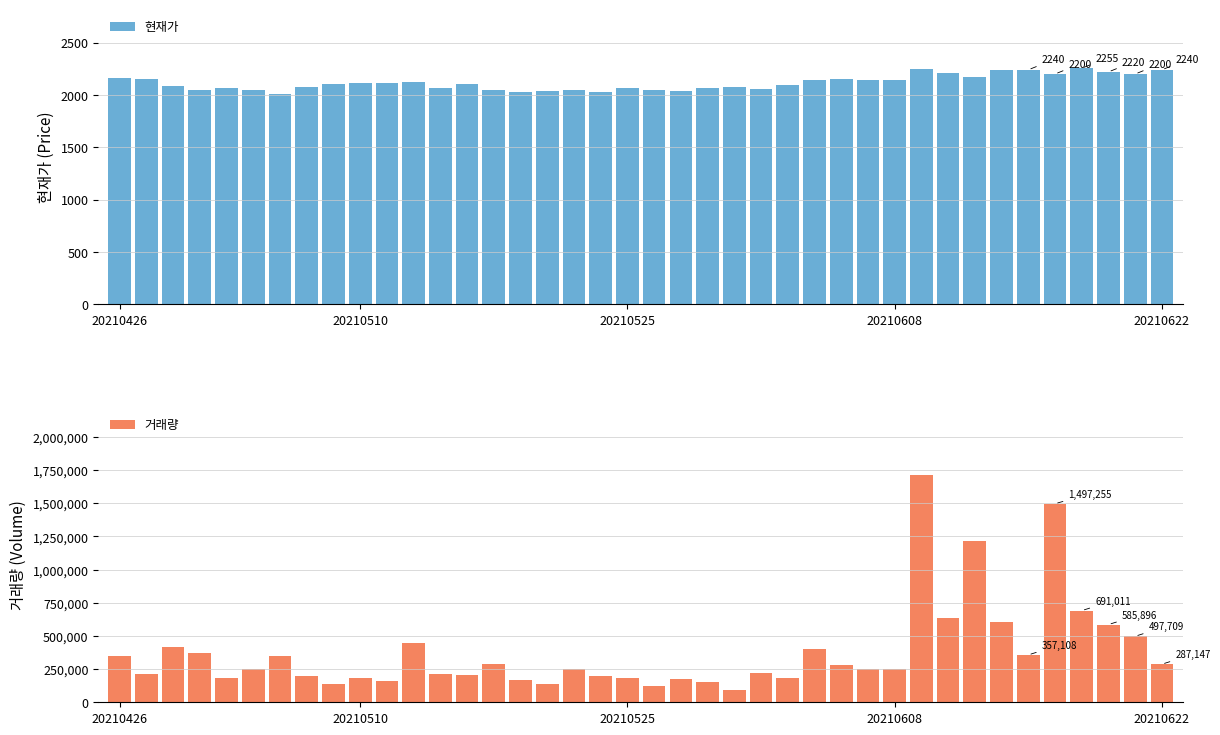

What is the highest value of the 현재가 series?

2255